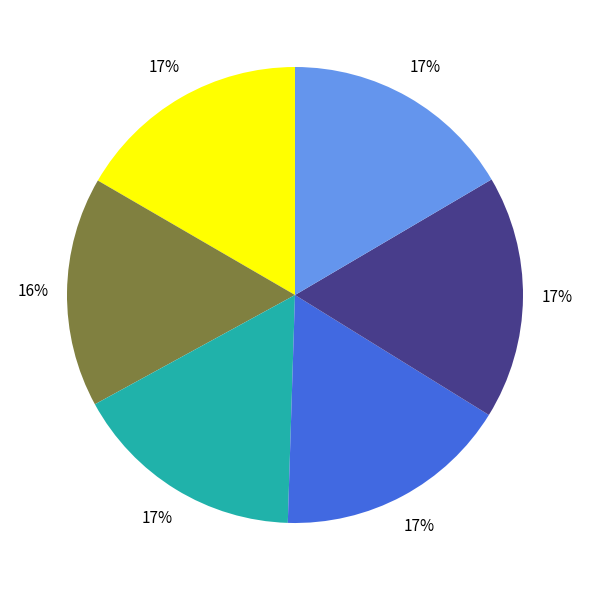

How many segments does this pie chart have?

6